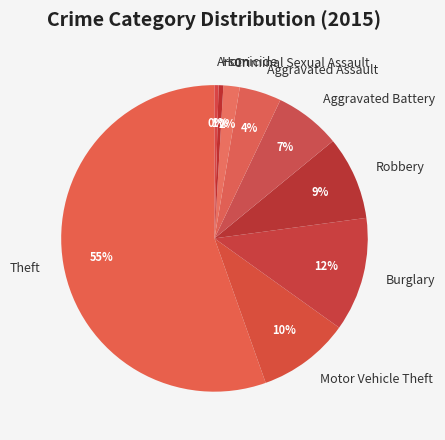

Combined, do Motor Vehicle Theft and Aggravated Battery account for over 50%?

No